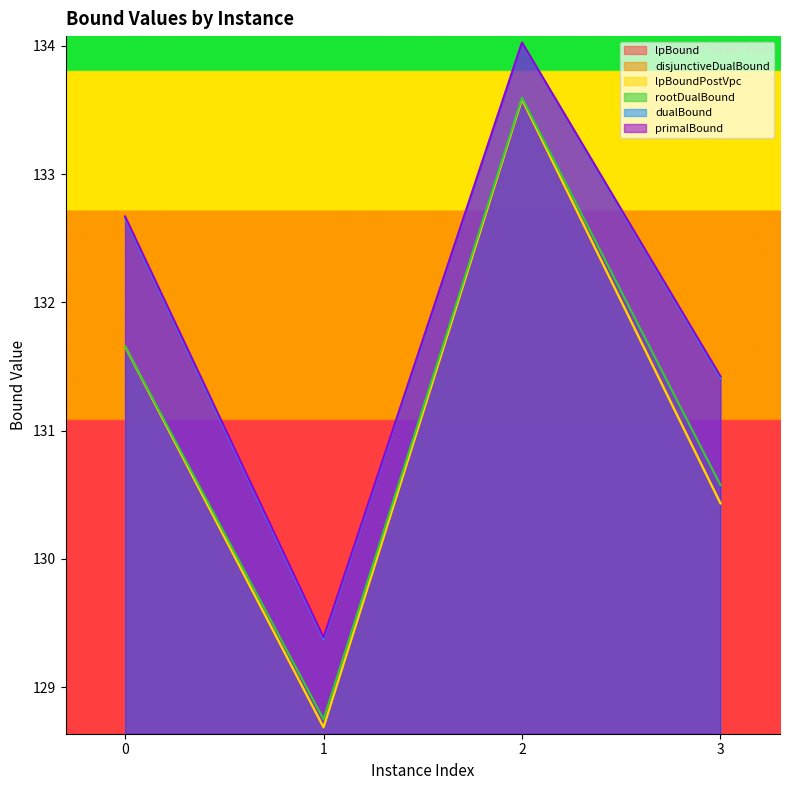

Between 1 and 3, which series saw the biggest shift?

primalBound